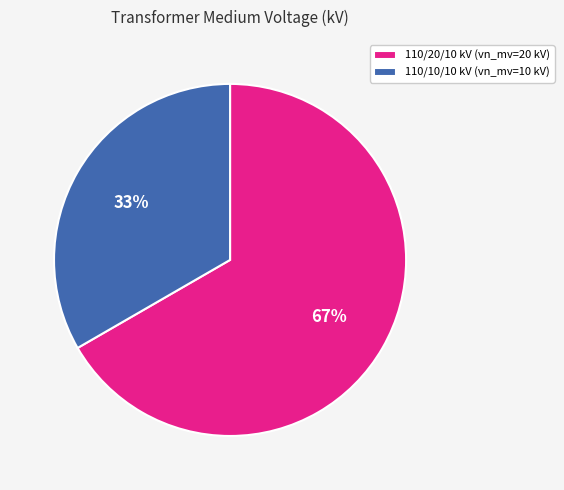

Which has a higher value, 110/20/10 kV (vn_mv=20 kV) or 110/10/10 kV (vn_mv=10 kV)?

110/20/10 kV (vn_mv=20 kV)